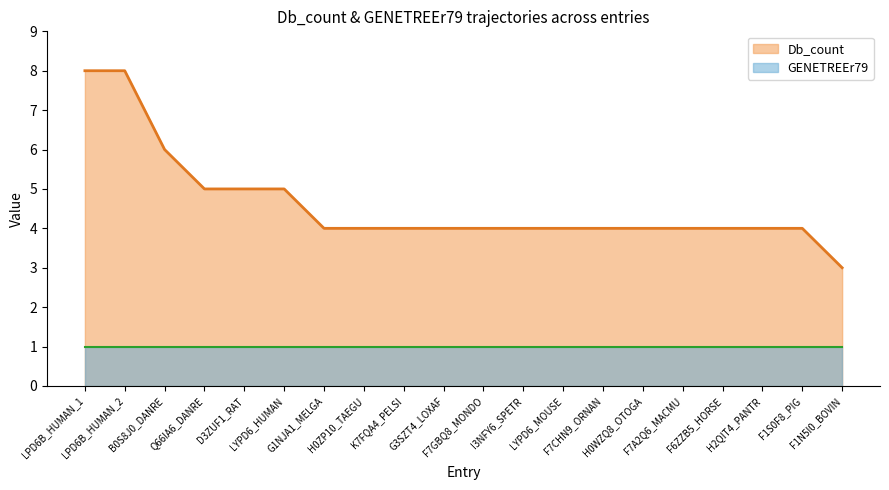

True or false: the data shows 4 at B0S8J0_DANRE.

False